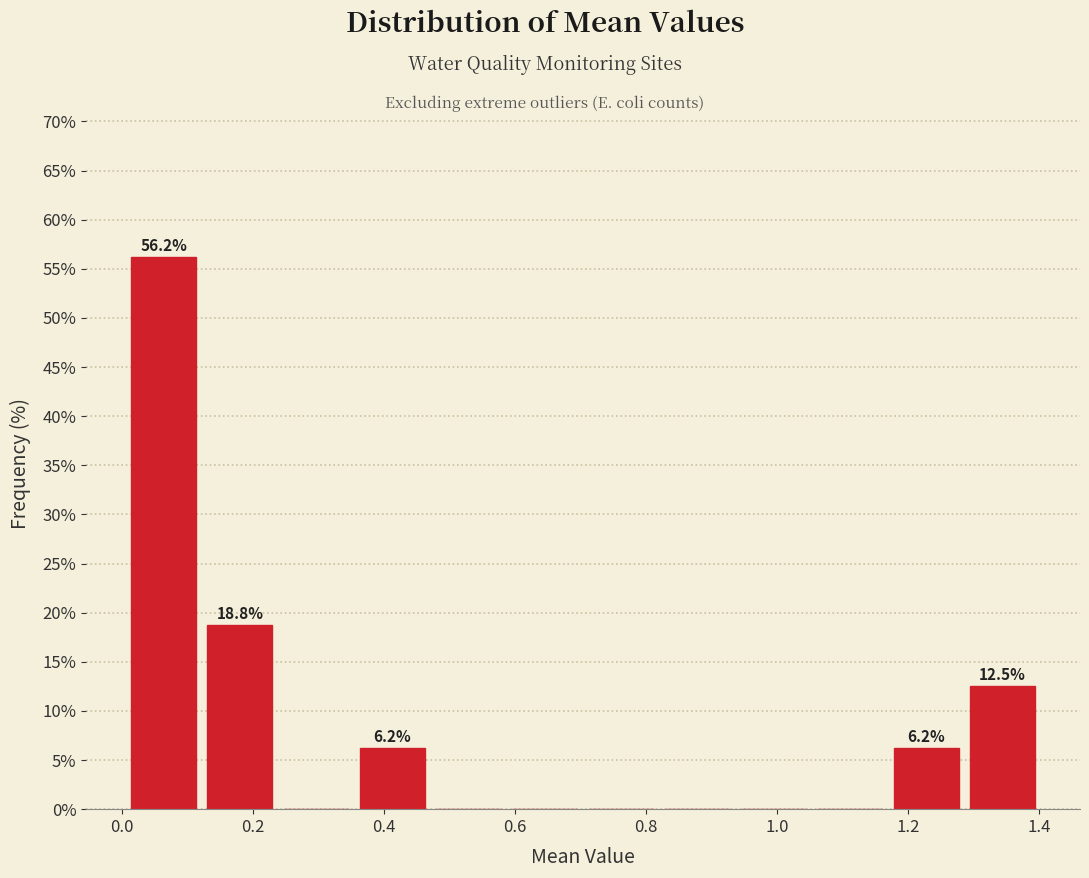

Over which range of the x-axis is the bar tallest?

0.00 to 0.12